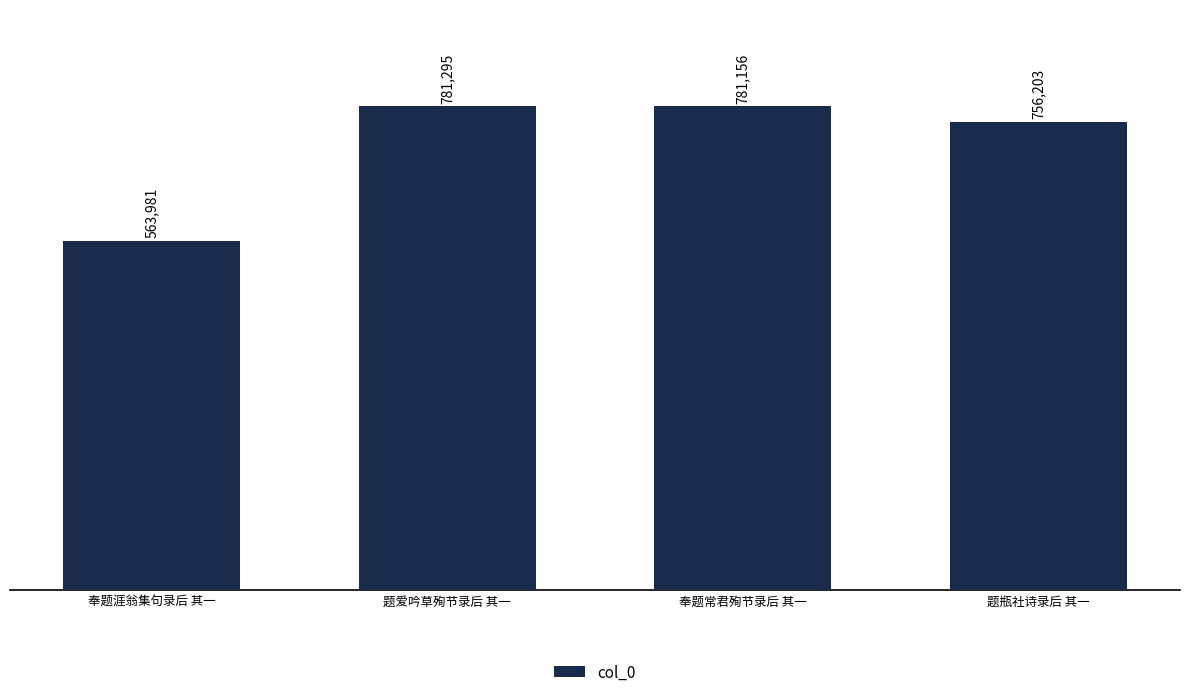

True or false: the data shows 839248 at 奉题涯翁集句录后 其一.

False